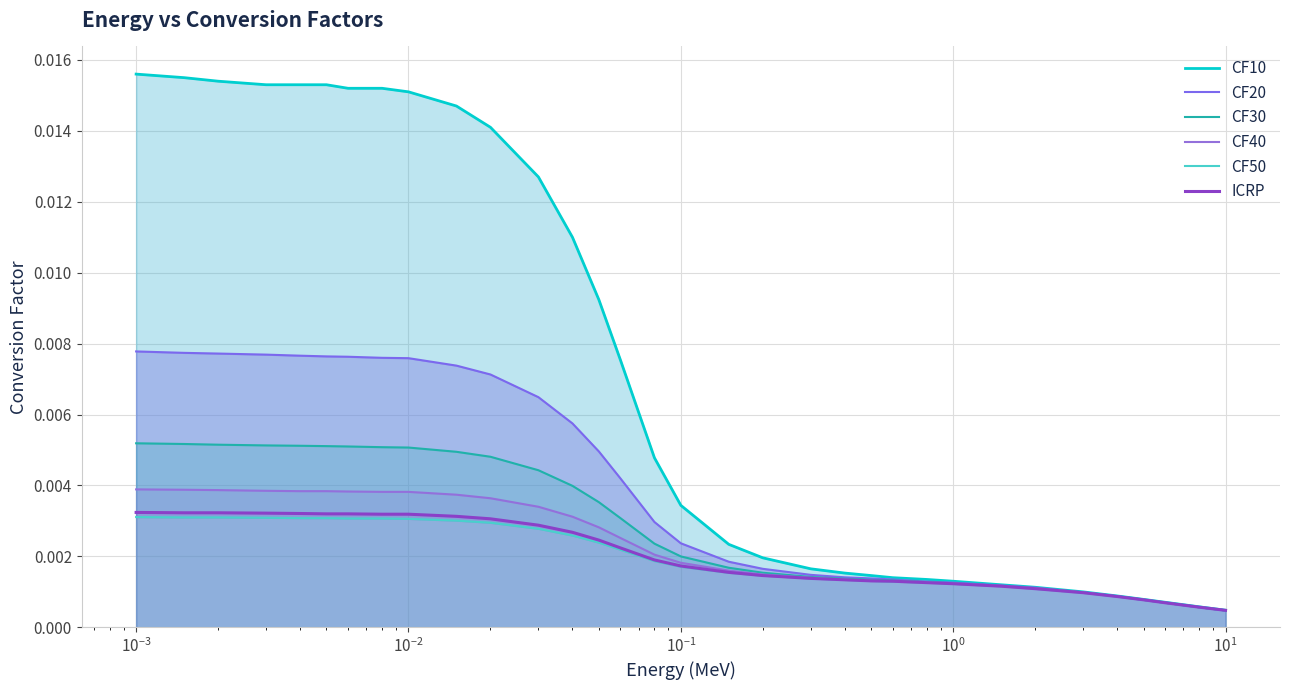

Does the chart display data point markers on the line(s)?

No